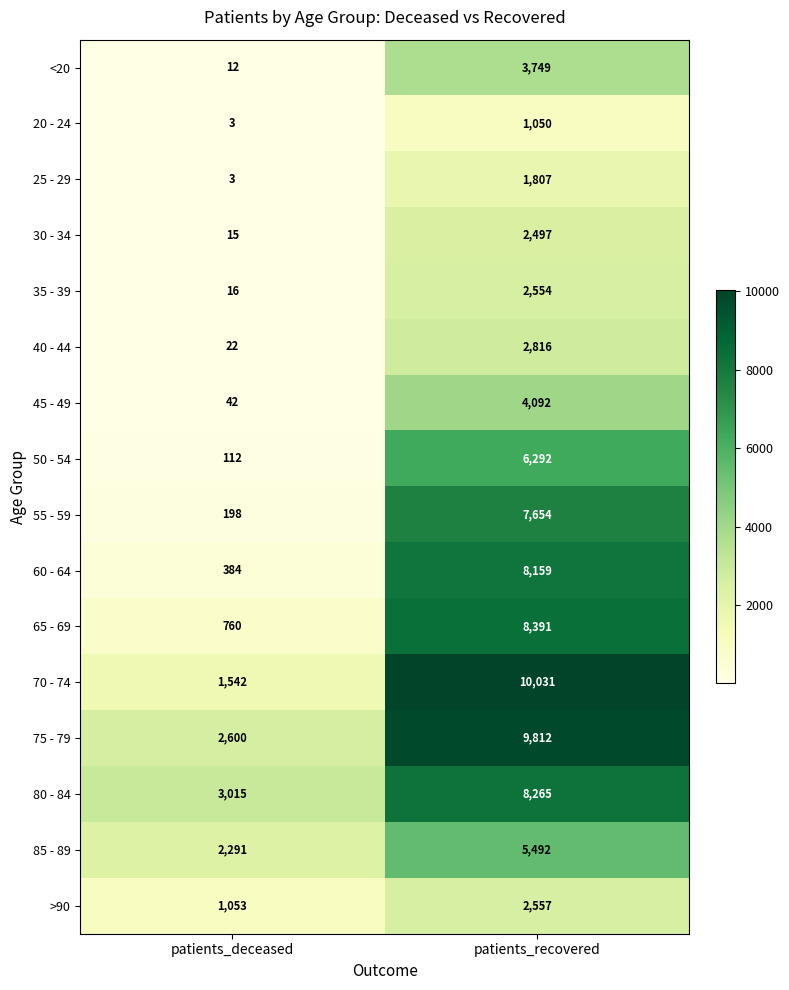

What is the average value of the 25 - 29 series?

905